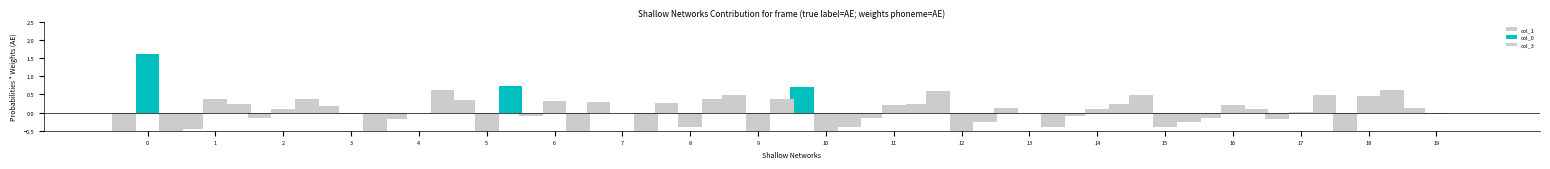

Which series has the largest total across all categories?

col_0